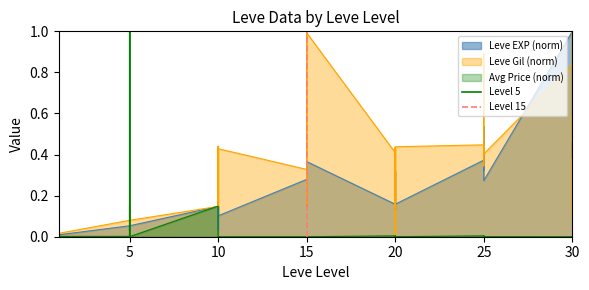

Read the Level 15 value at 15.

1